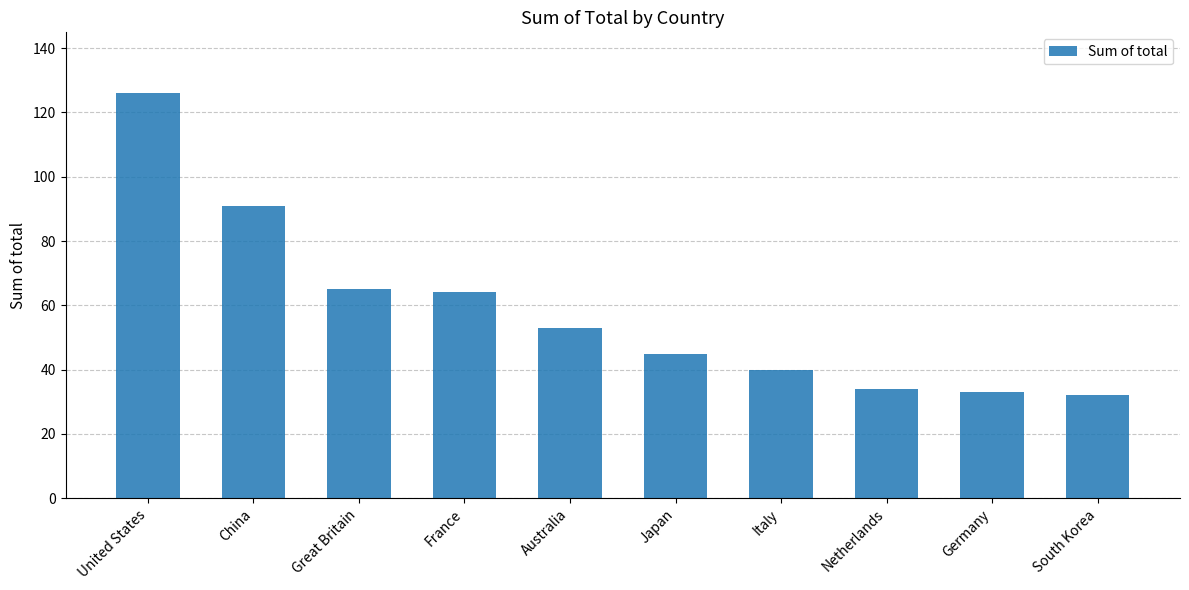

How many data points does each series have?

10